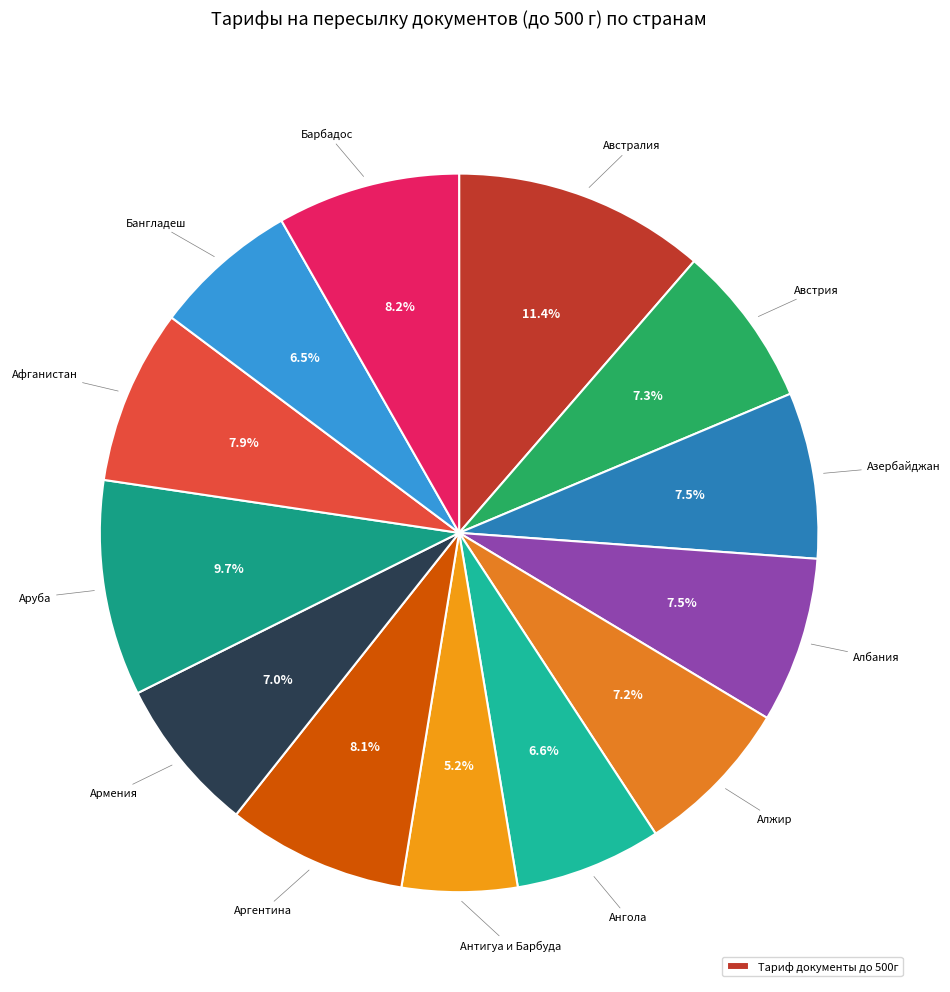

Rank the categories by value from highest to lowest.

Австралия, Аруба, Барбадос, Аргентина, Афганистан, Азербайджан, Албания, Австрия, Алжир, Армения, Ангола, Бангладеш, Антигуа и Барбуда